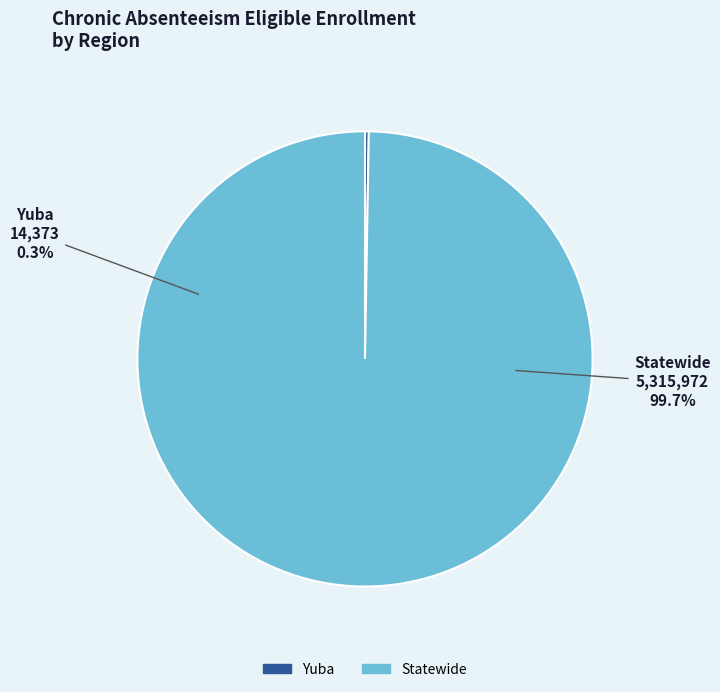

What percentage do Yuba and Statewide together represent?

100.0%